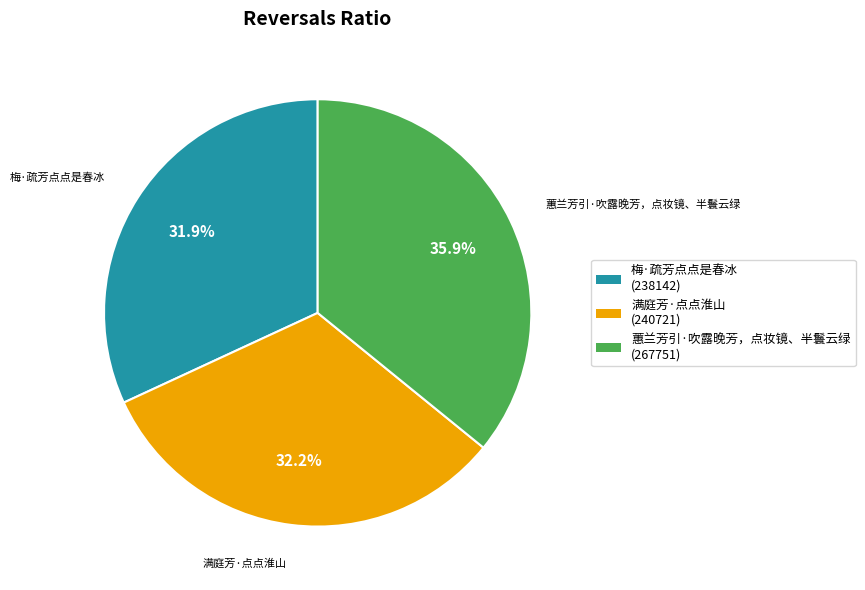

To the nearest percent, what portion does 满庭芳·点点淮山 represent?

32%